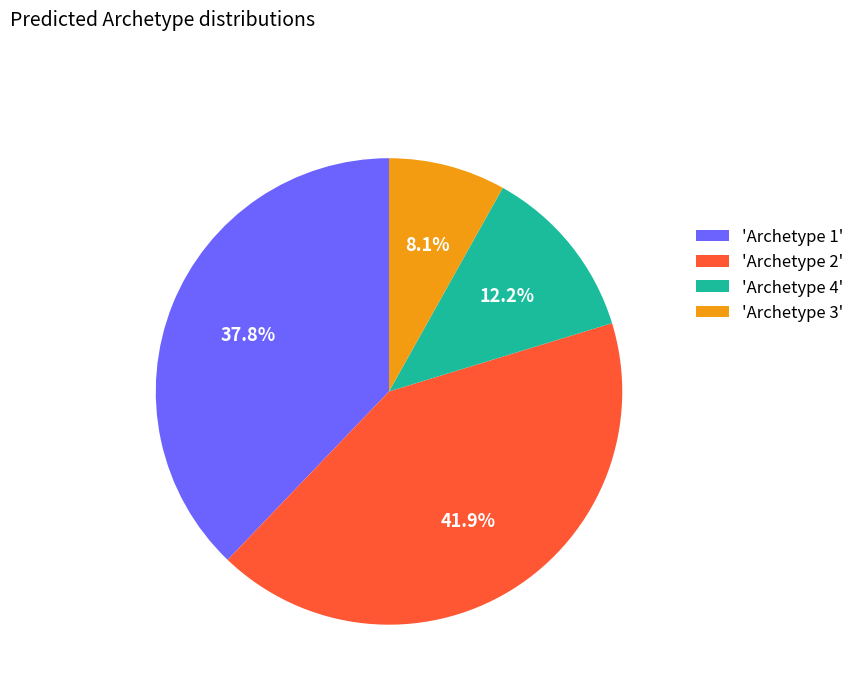

Does 'Archetype 1' represent more than half of the total?

No